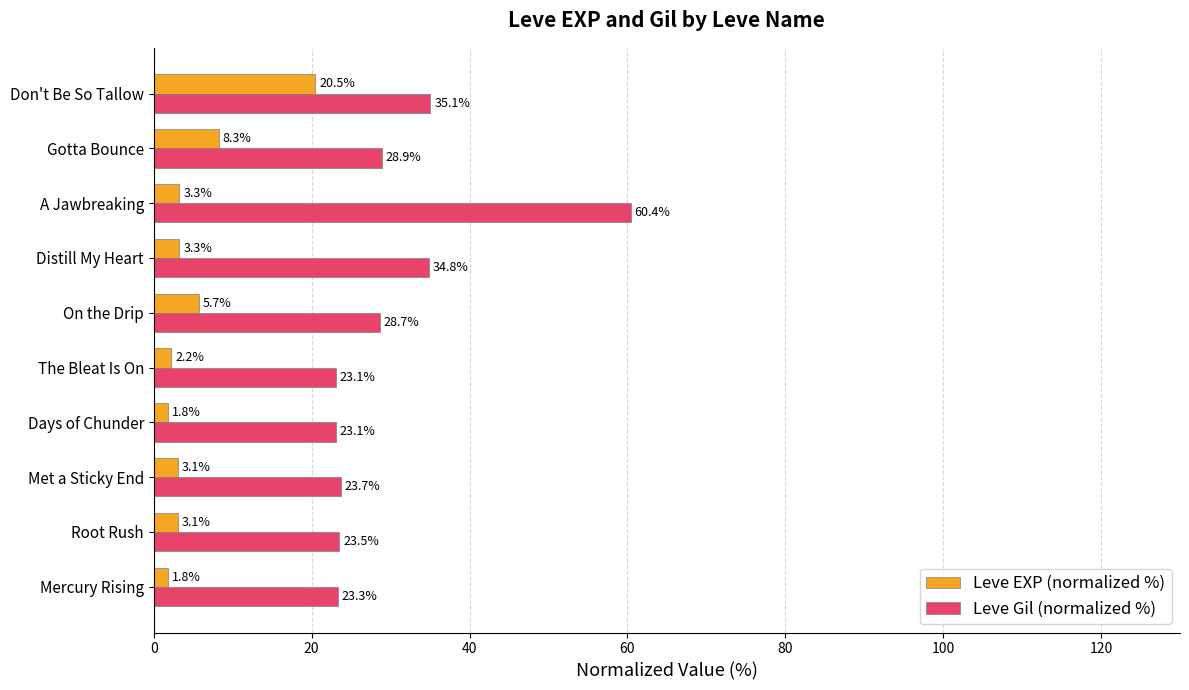

Which series has the widest spread of values?

Leve Gil (normalized %)